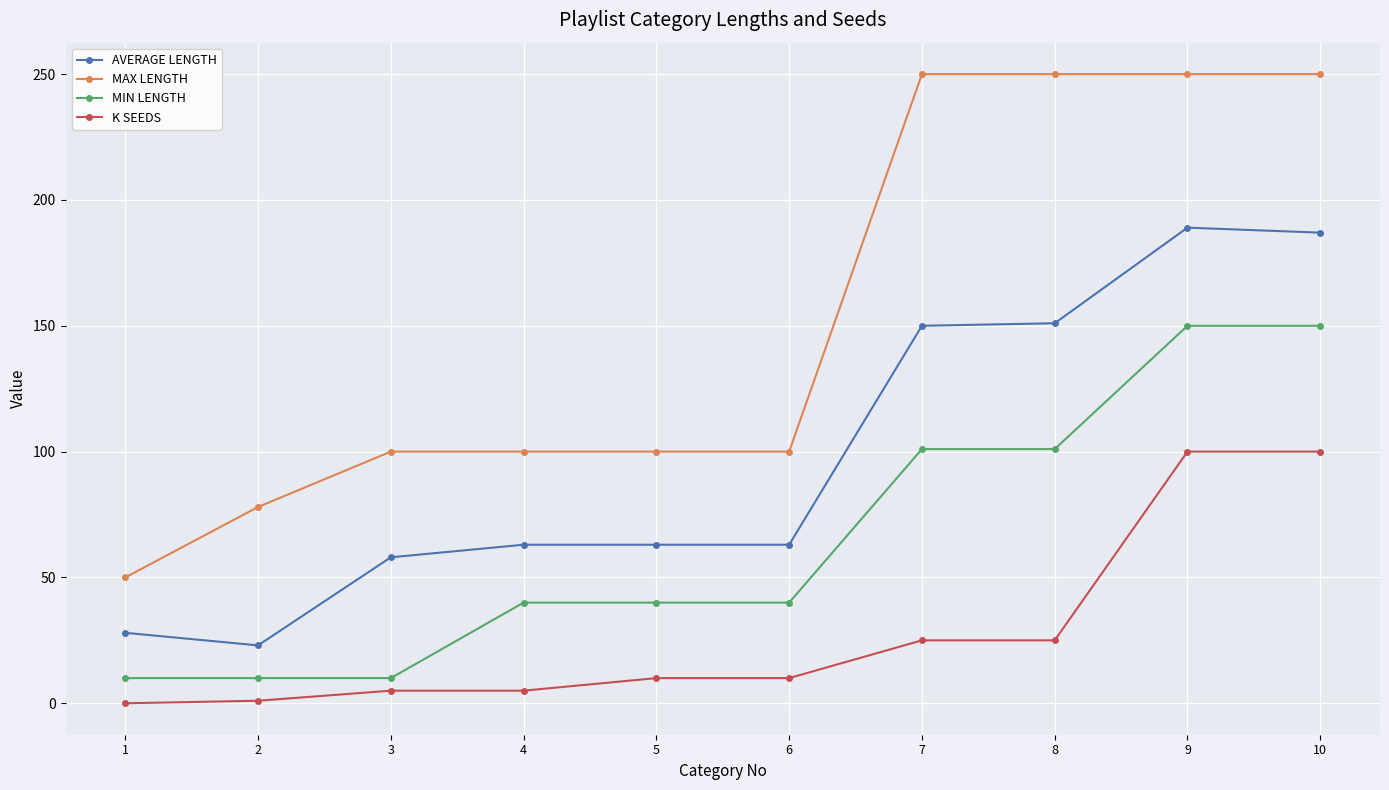

True or false: MAX LENGTH and MIN LENGTH intersect in this chart.

False